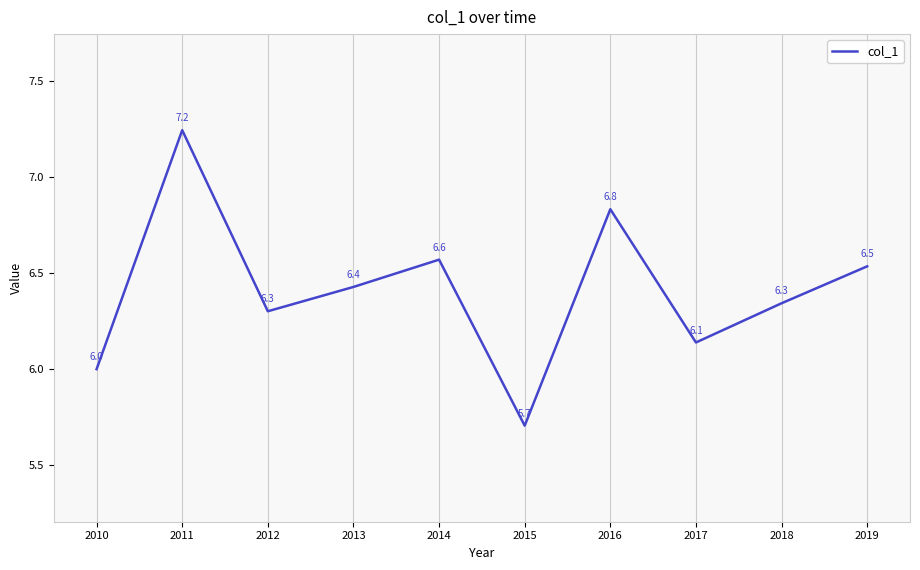

At which category does the data reach its first local valley?

2012